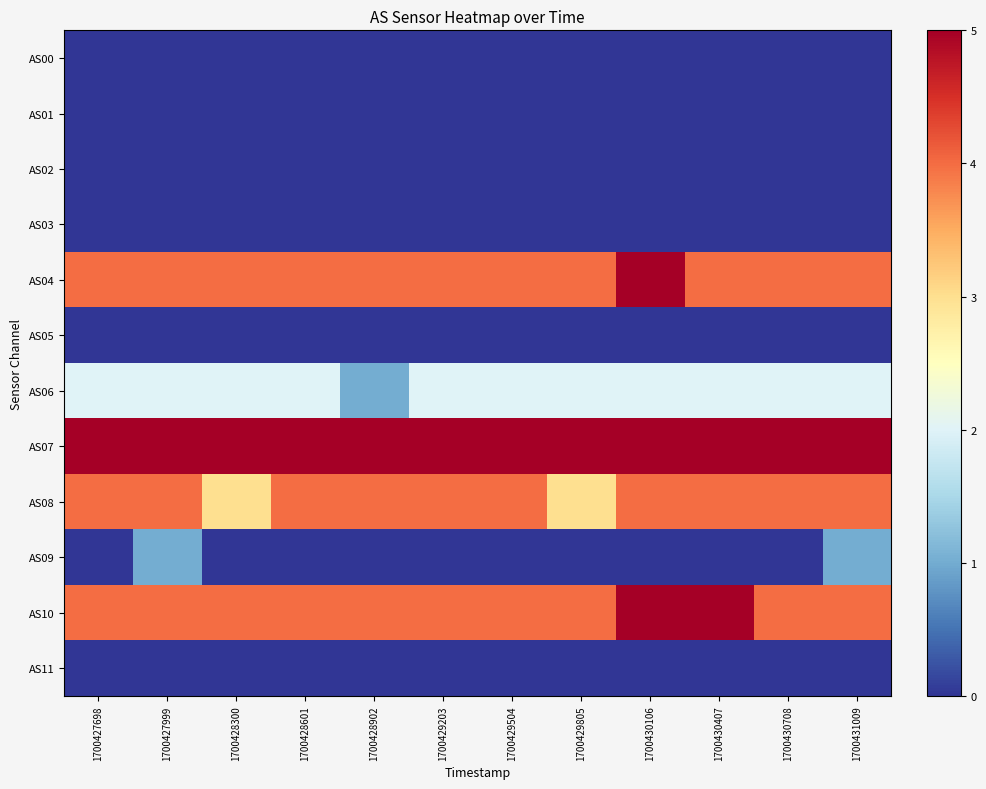

Which has a higher value, 1700430106 or 1700430407?

1700430106